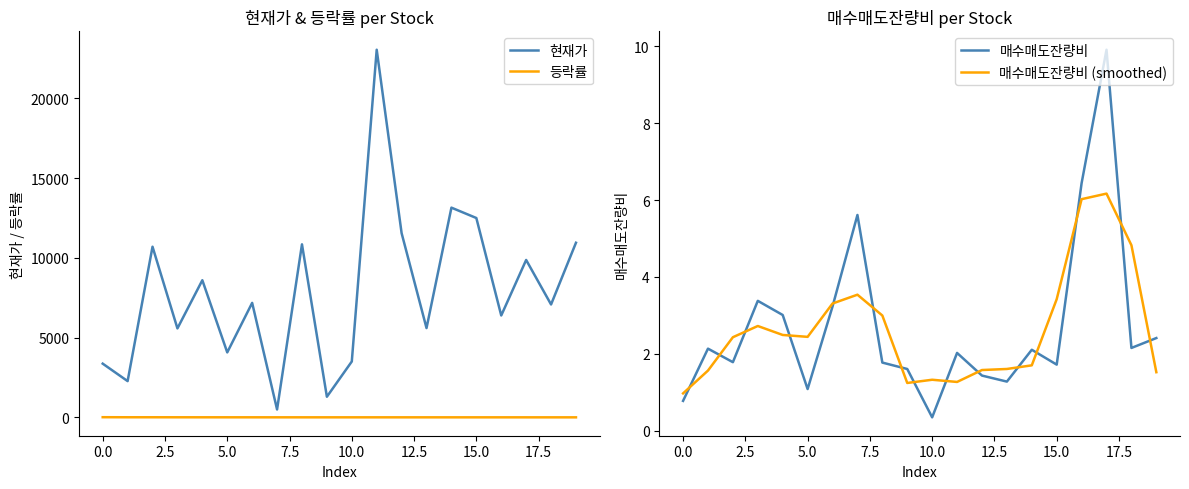

Reading left to right, what are all the values shown in this chart?

현재가: 3370.0	2275.0	10700.0	5580.0	8600.0	4075.0	7180.0	497.0	10850.0	1295.0	3505.0	23050.0	11550.0	5600.0	13150.0	12500.0	6390.0	9870.0	7080.0	10950.0
등락률: 12.6	8.6	8.6	7.2	6.4	6.1	5.7	5.2	4.8	4.8	4.8	4.8	4.5	4.4	4.4	4.2	4.2	4.2	4.1	4.0
매수매도잔량비: 0.8	2.1	1.8	3.4	3.0	1.1	3.2	5.6	1.8	1.6	0.3	2.0	1.4	1.3	2.1	1.7	6.4	9.9	2.2	2.4
매수매도잔량비 (smoothed): 1.0	1.6	2.4	2.7	2.5	2.4	3.3	3.5	3.0	1.2	1.3	1.3	1.6	1.6	1.7	3.4	6.0	6.2	4.8	1.5